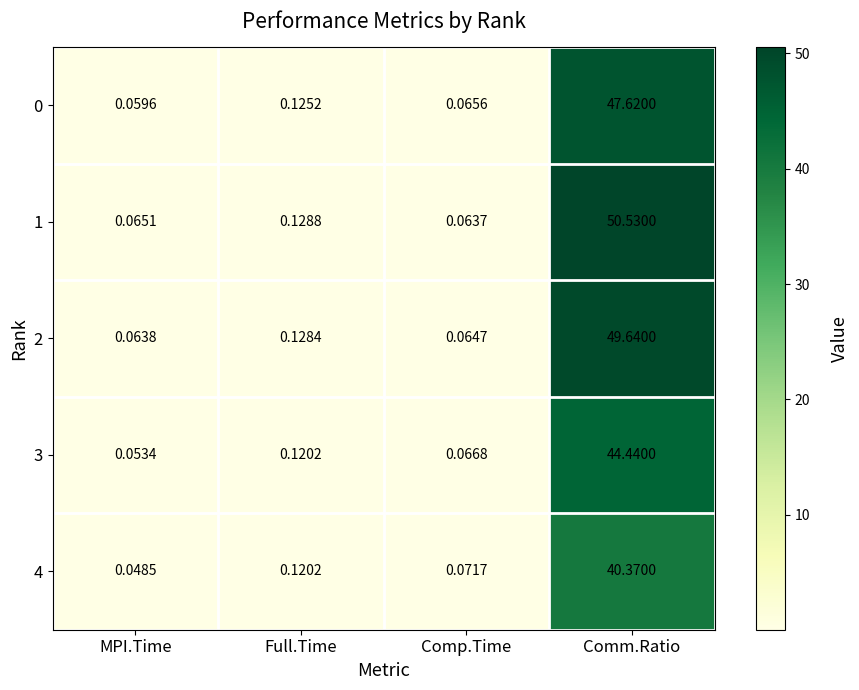

Rank the categories by 1 value from highest to lowest.

Comm.Ratio, Full.Time, MPI.Time, Comp.Time